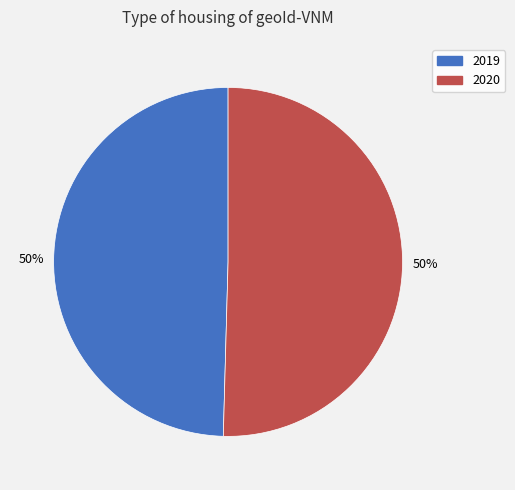

What is the ratio of the value at 2020 to the value at 2019?

1.0